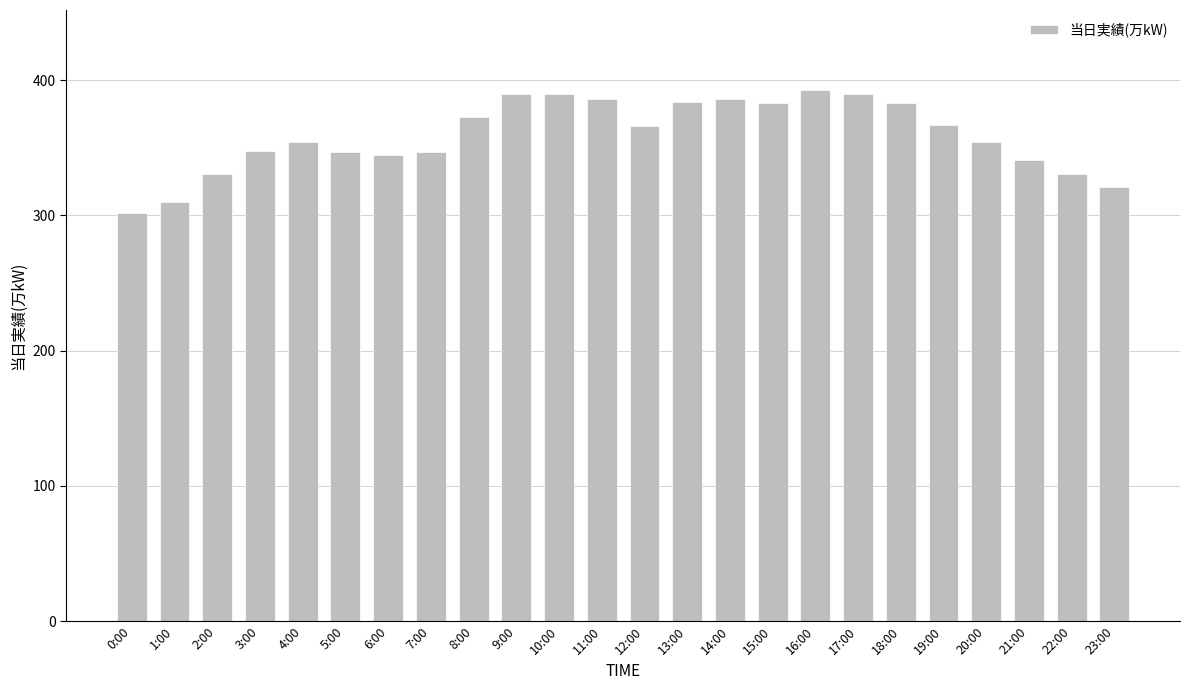

Where does the data first go above 366?

8:00